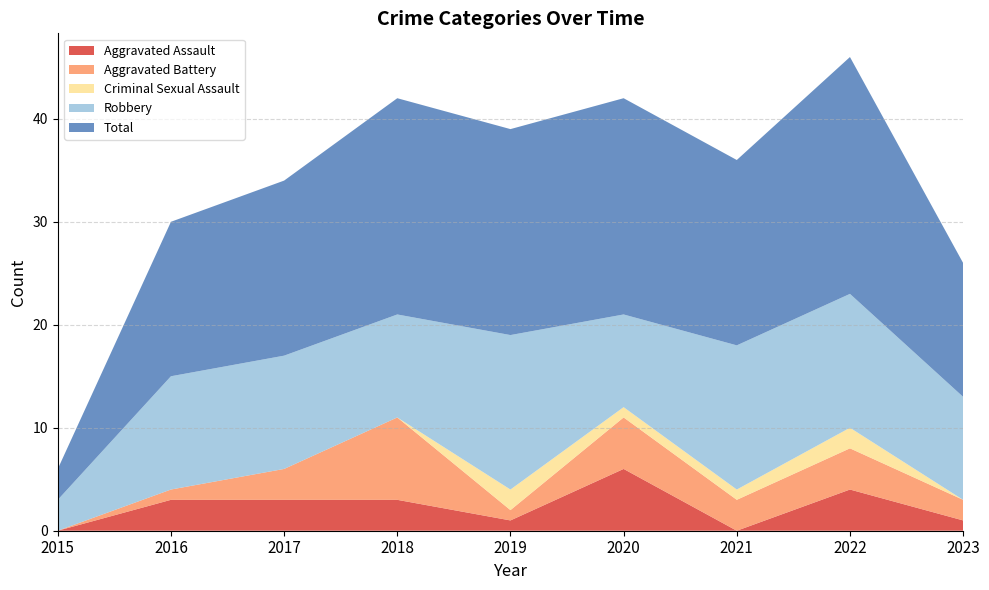

Reading left to right, list all the values displayed in this chart.

Aggravated Assault: 0	3	3	3	1	6	0	4	1
Aggravated Battery: 0	1	3	8	1	5	3	4	2
Criminal Sexual Assault: 0	0	0	0	2	1	1	2	0
Robbery: 3	11	11	10	15	9	14	13	10
Total: 3	15	17	21	20	21	18	23	13